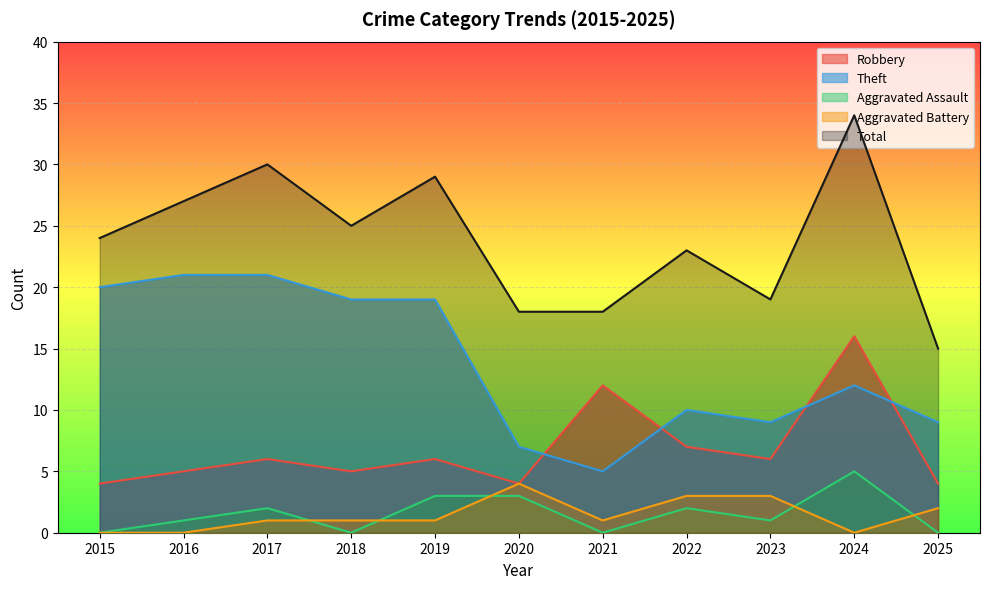

Is the value of Total at 2024 greater than the value of Aggravated Assault at 2022?

Yes